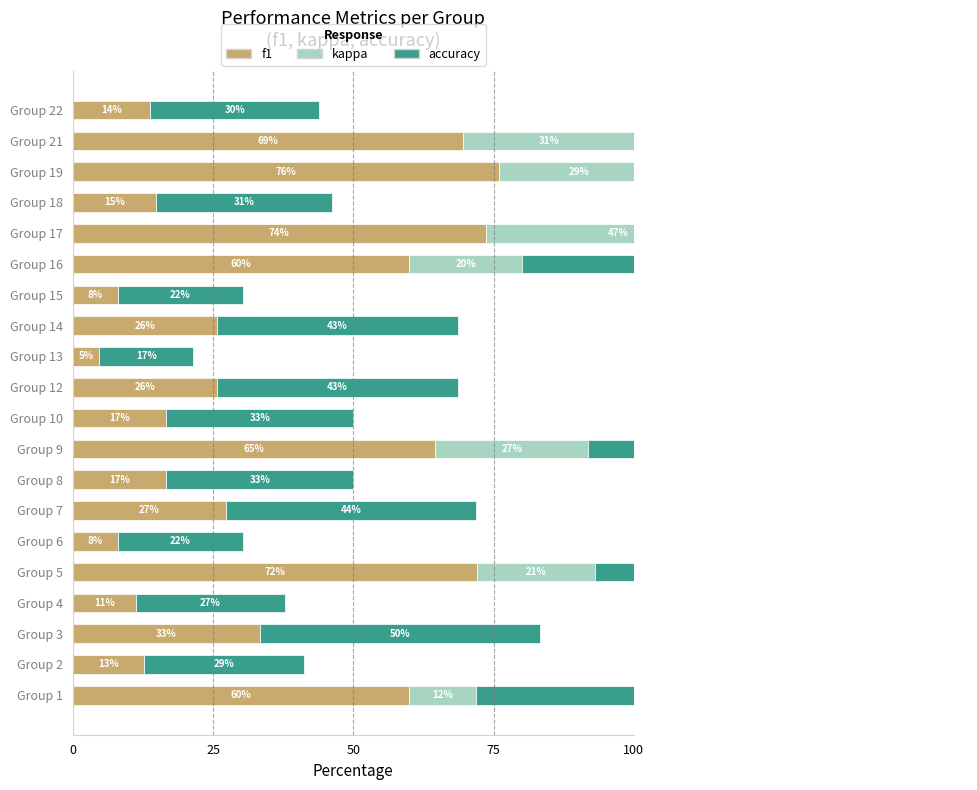

The kappa series shows 0.4 at Group 19. True or false?

False